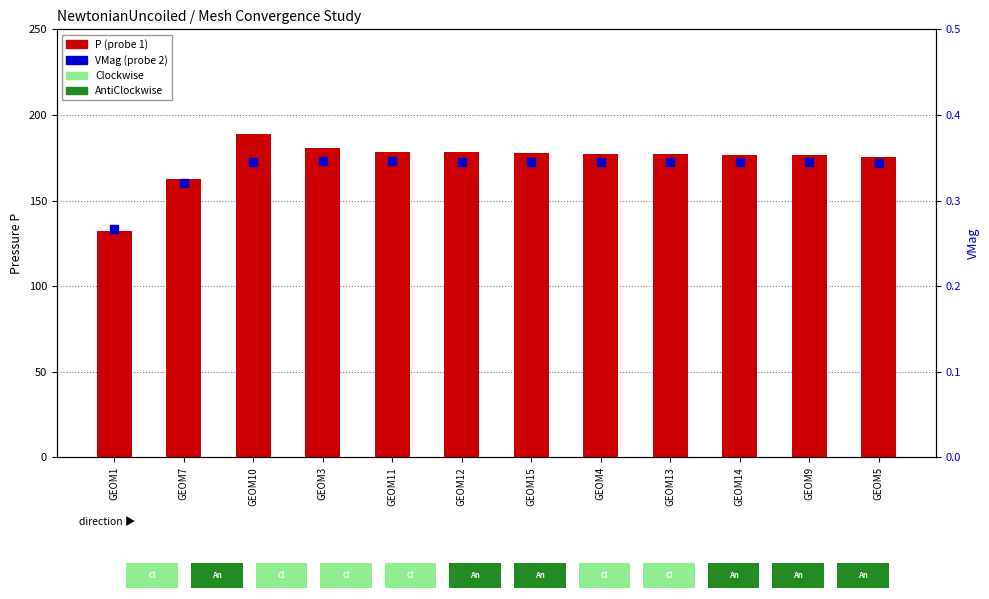

Which series reaches the minimum Y coordinate?

VMag (probe 2)